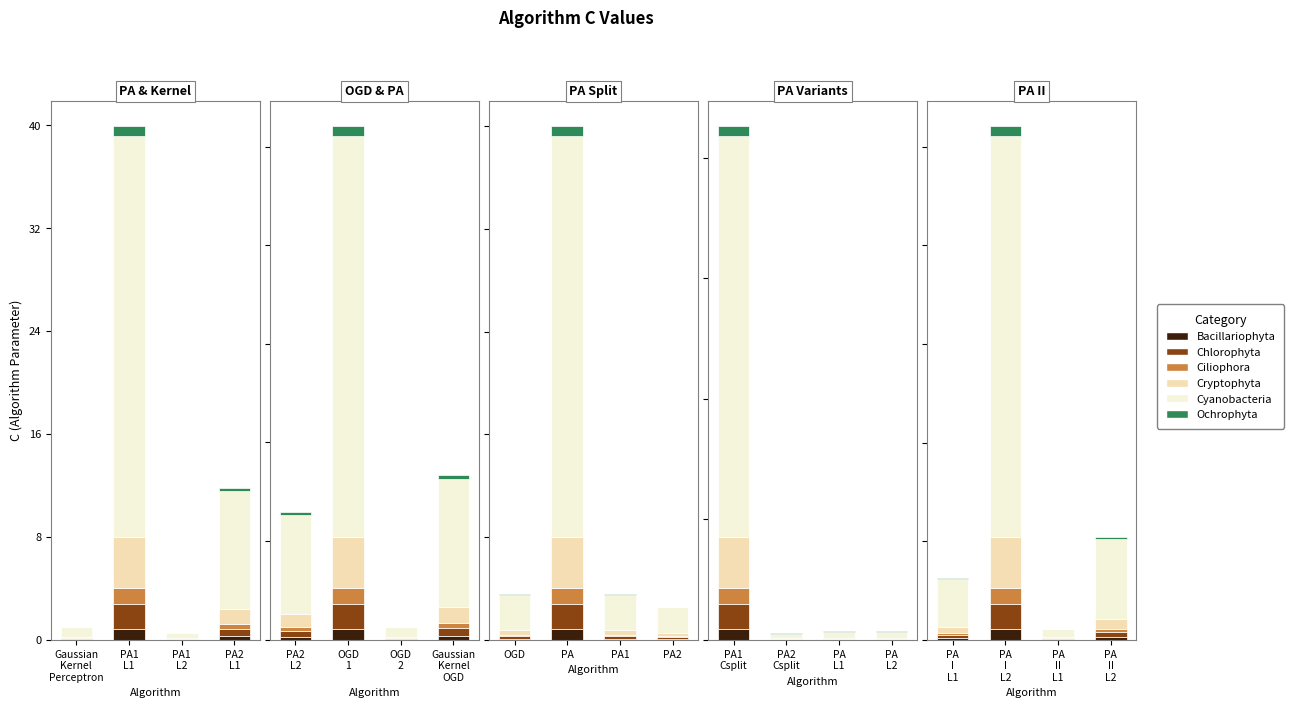

How many bars are there in each group?

6